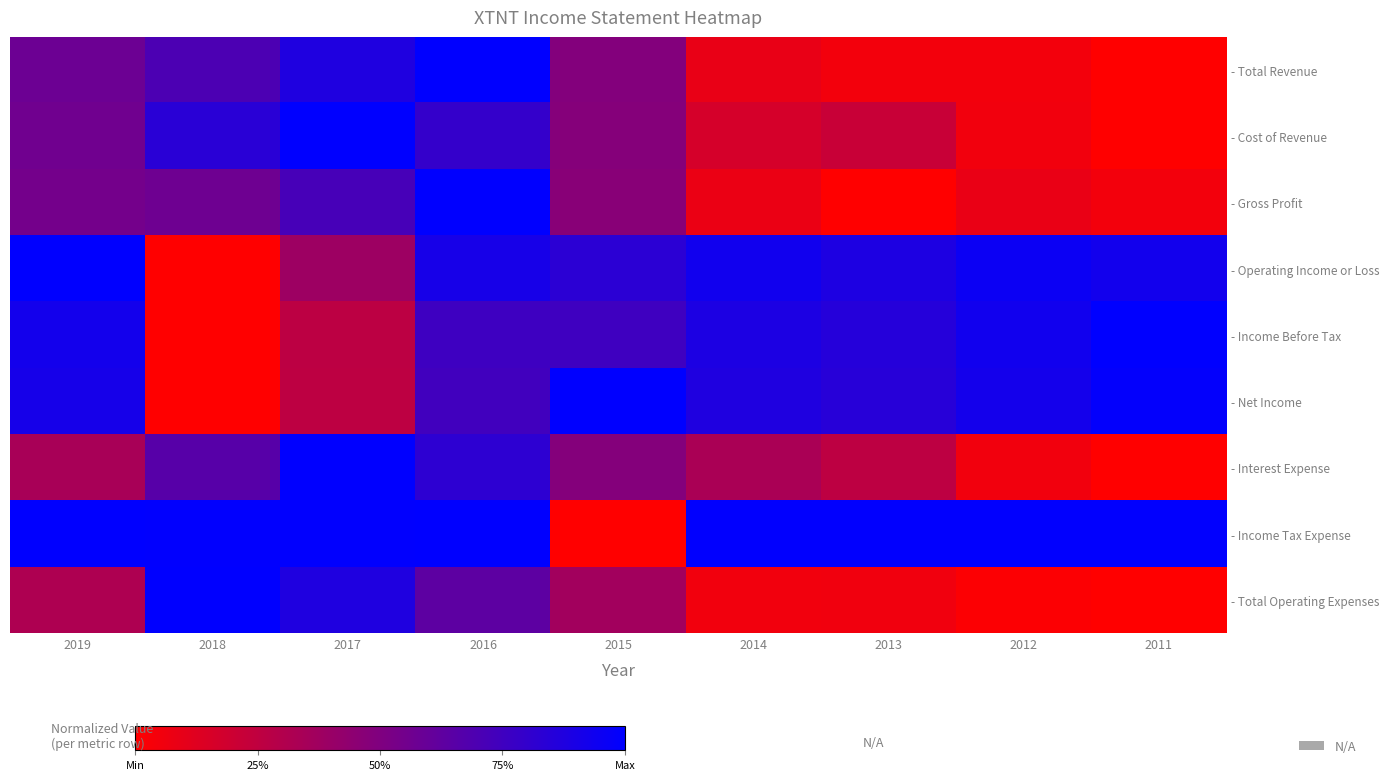

What is the total value across all series at 2013?

4.2